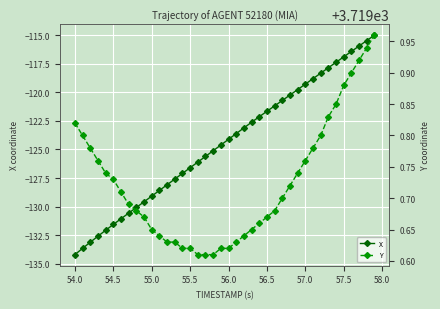

True or false: X has more than 0 points higher than both neighbors.

False